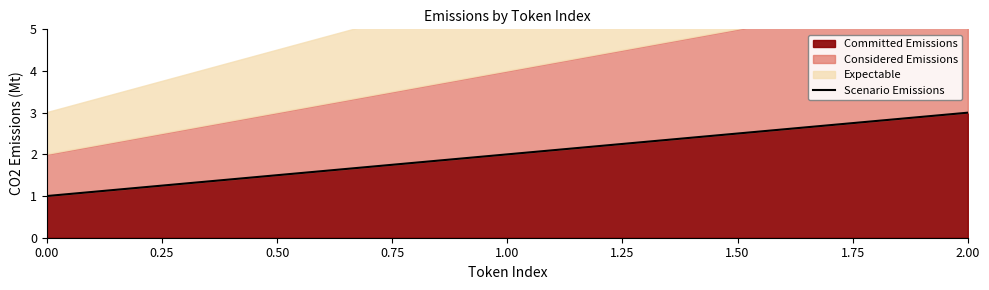

The value of Committed Emissions at 2.00 is 3. True or false?

True